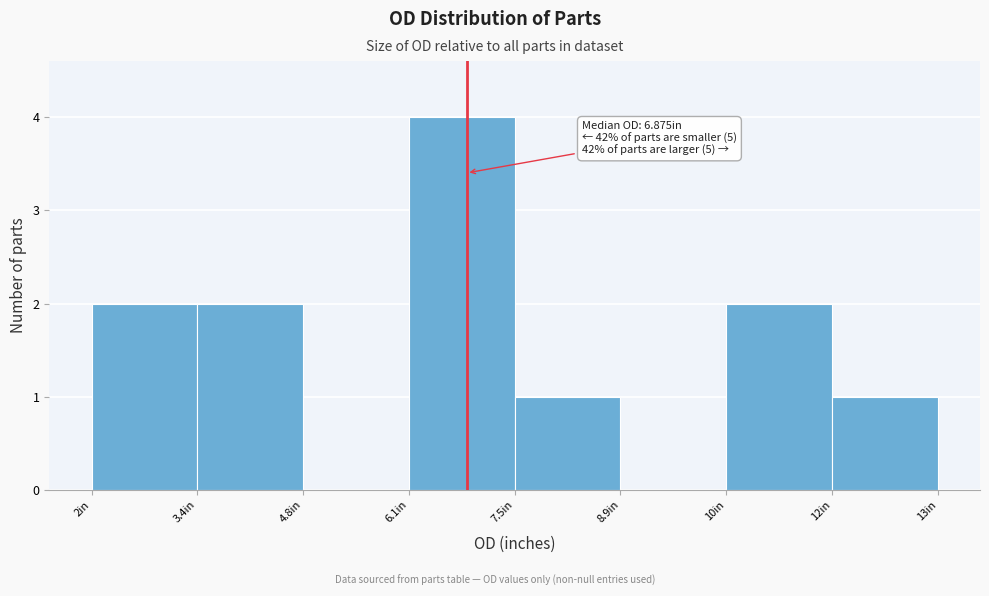

Reading left to right, transcribe all the data shown in this chart.

2in=2	3.4in=2	4.8in=0	6.1in=4	7.5in=1	8.9in=0	10in=2	12in=1